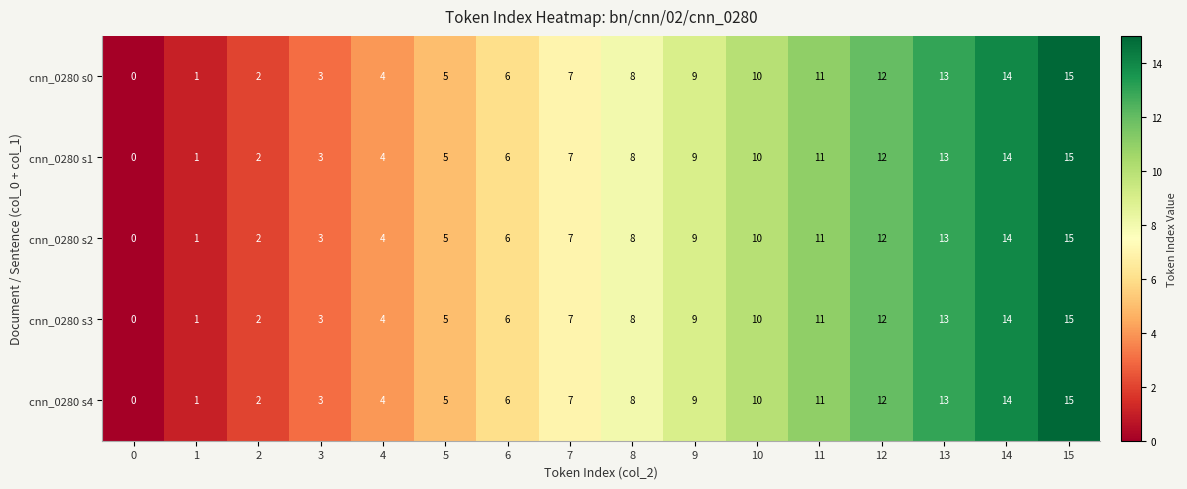

The value of cnn_0280 s0 at 11 is 2. True or false?

False